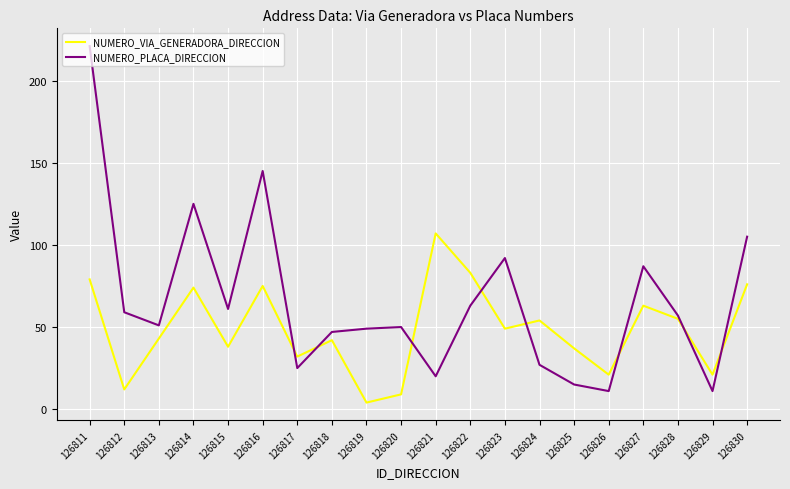

What is the sum of the NUMERO_PLACA_DIRECCION values at 126825 and 126826?

26